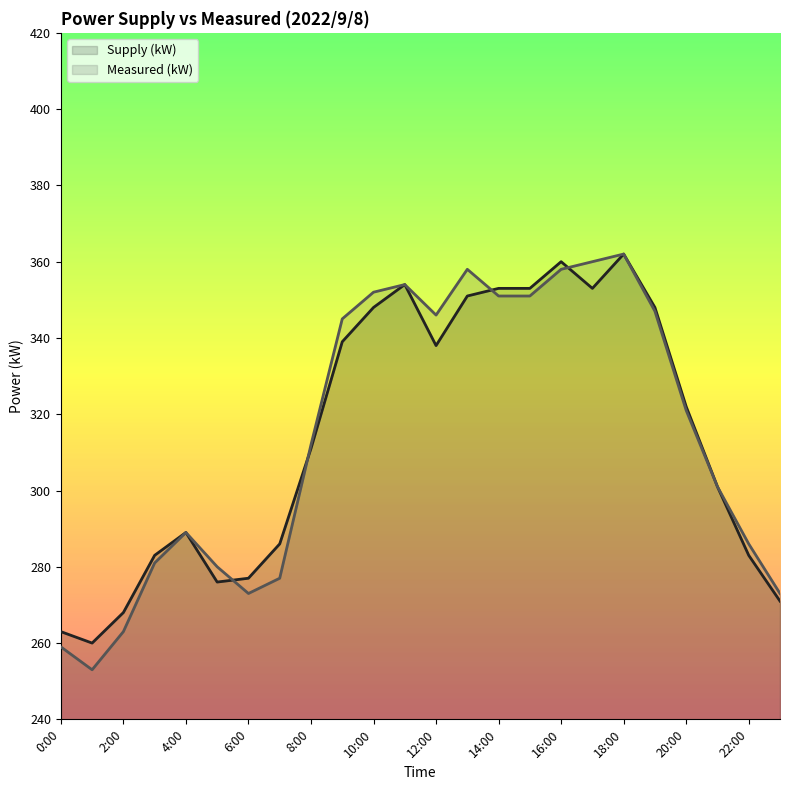

How many values in the Supply (kW) (line) series exceed 322?

11